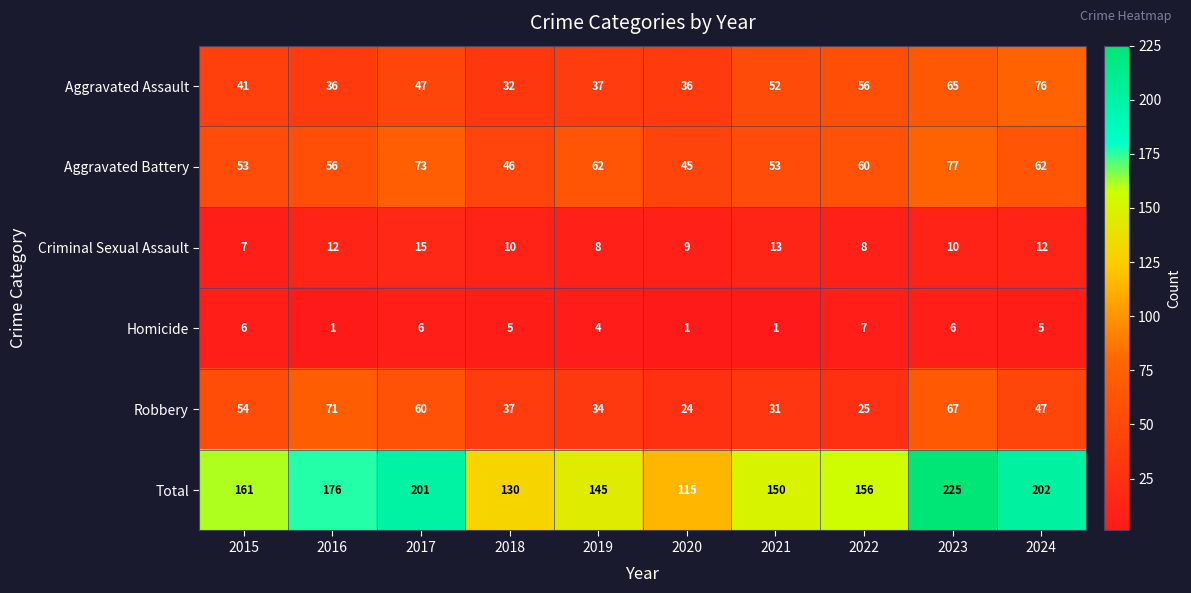

At how many categories does at least one series exceed 114?

10